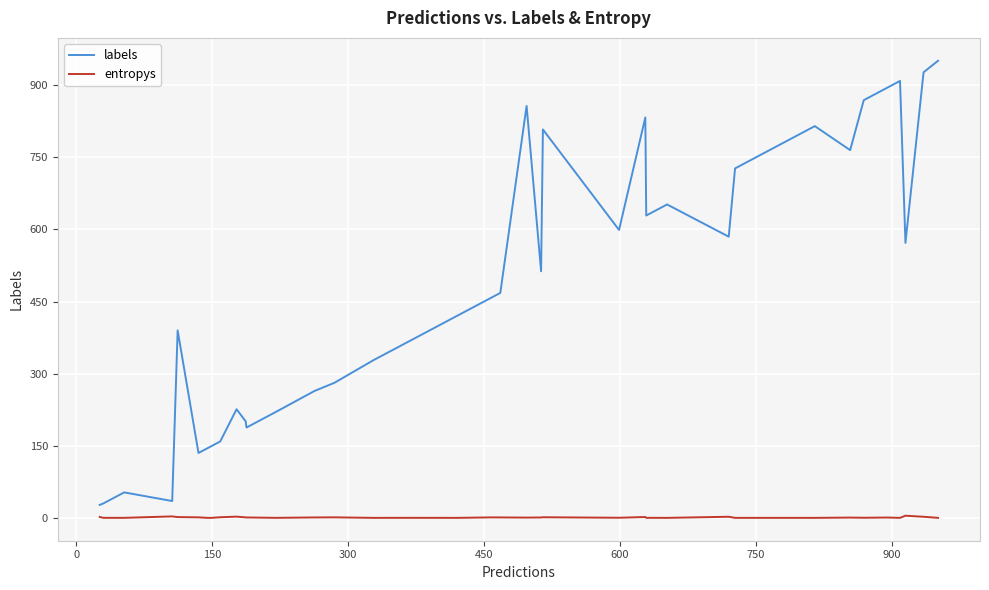

Which series has the largest range (max minus min)?

labels